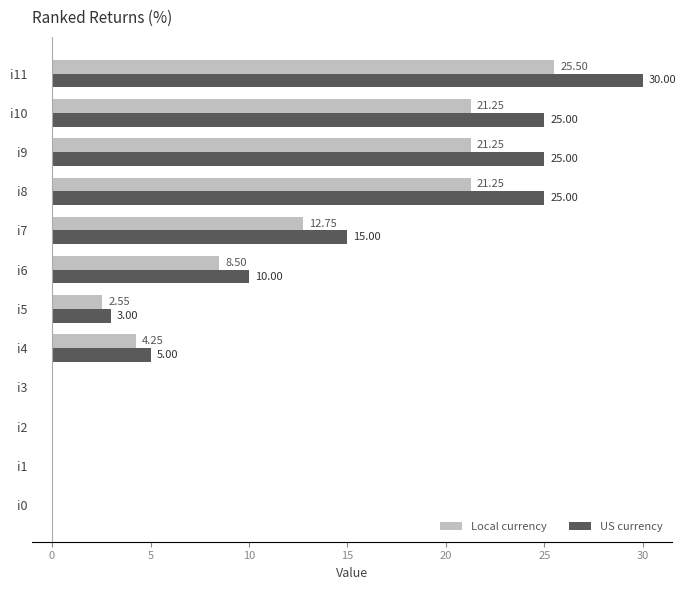

At which category is the sum across all series the highest?

i11